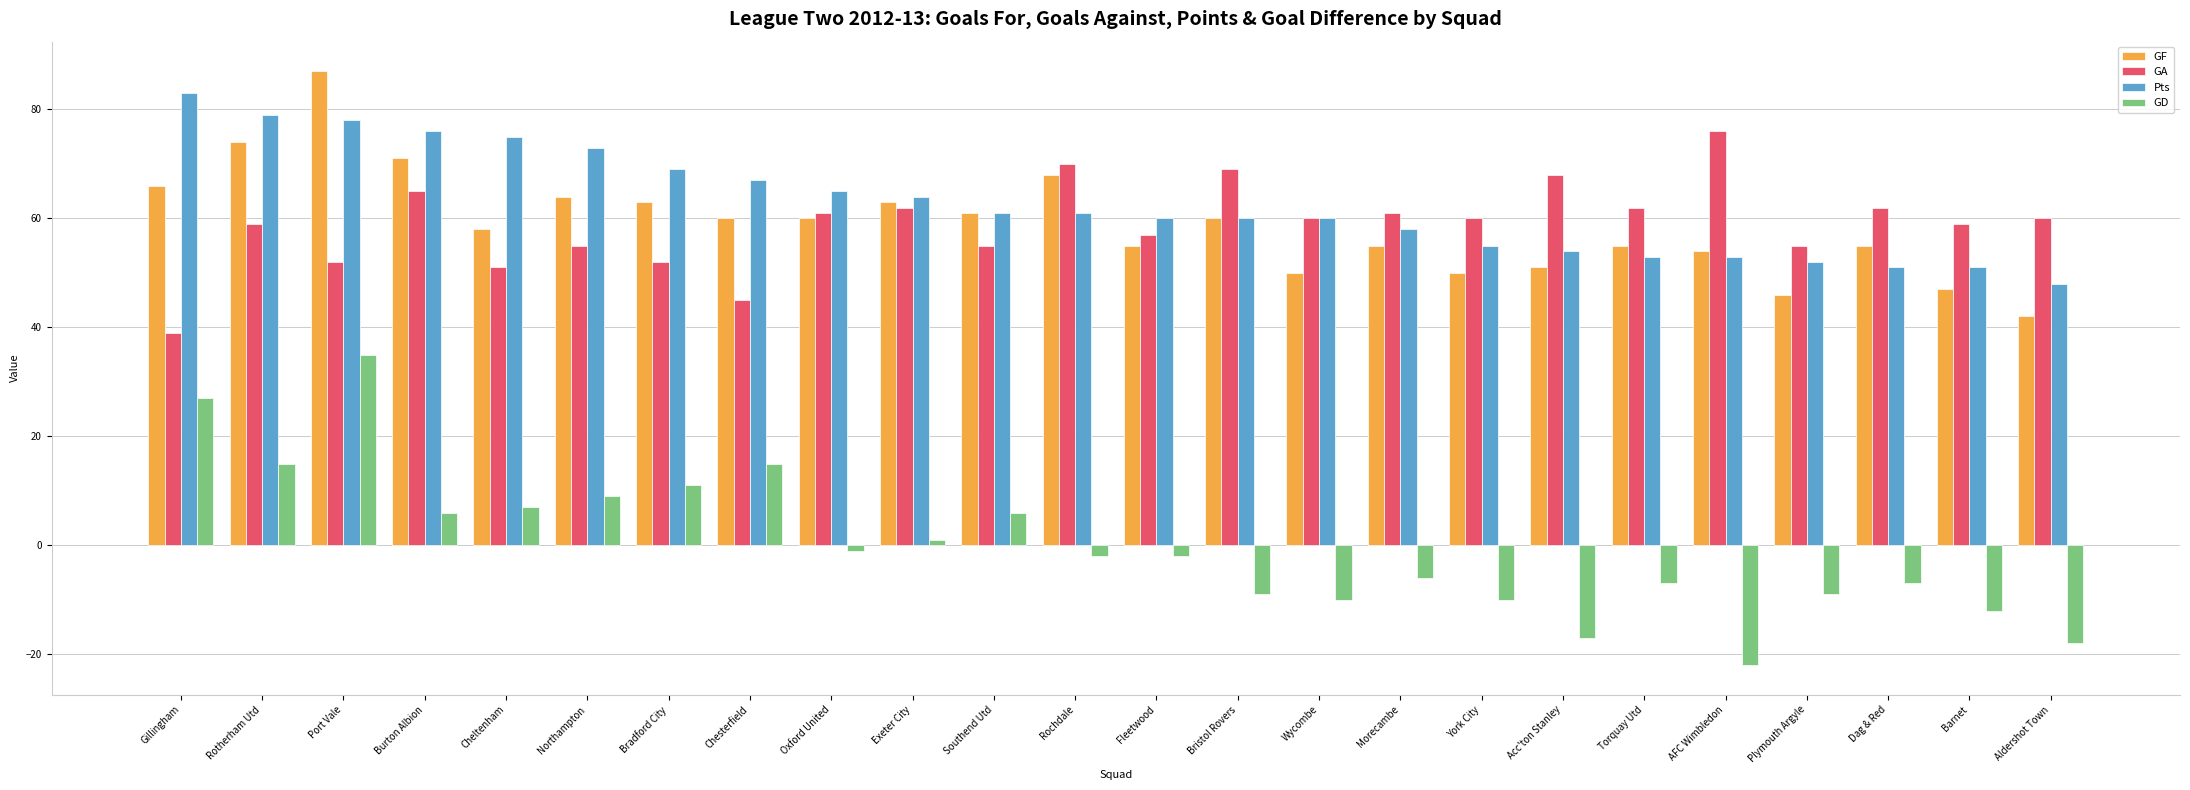

Reading left to right, what are all the values shown in this chart?

GF: 66	74	87	71	58	64	63	60	60	63	61	68	55	60	50	55	50	51	55	54	46	55	47	42
GA: 39	59	52	65	51	55	52	45	61	62	55	70	57	69	60	61	60	68	62	76	55	62	59	60
Pts: 83	79	78	76	75	73	69	67	65	64	61	61	60	60	60	58	55	54	53	53	52	51	51	48
GD: 27	15	35	6	7	9	11	15	-1	1	6	-2	-2	-9	-10	-6	-10	-17	-7	-22	-9	-7	-12	-18